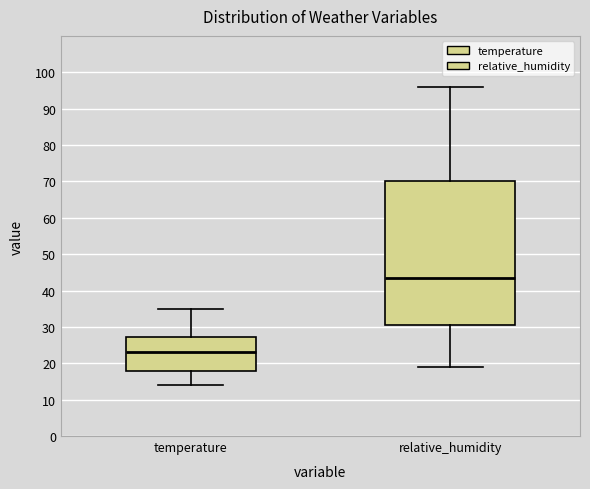

Where does the median line of the box for temperature sit on the y-axis? The values are not printed on the chart, so give them approximately, as read against the axis.

23